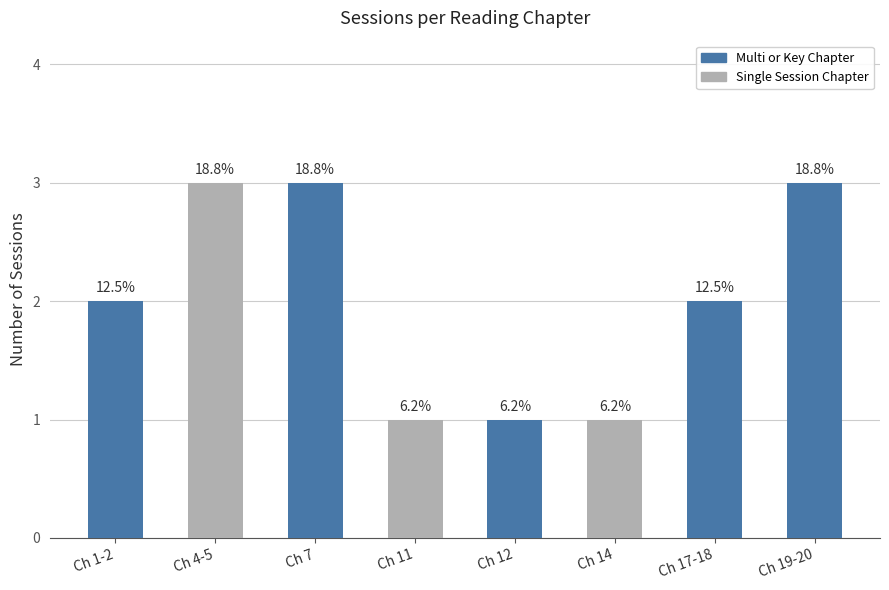

How many bars are there in total?

8